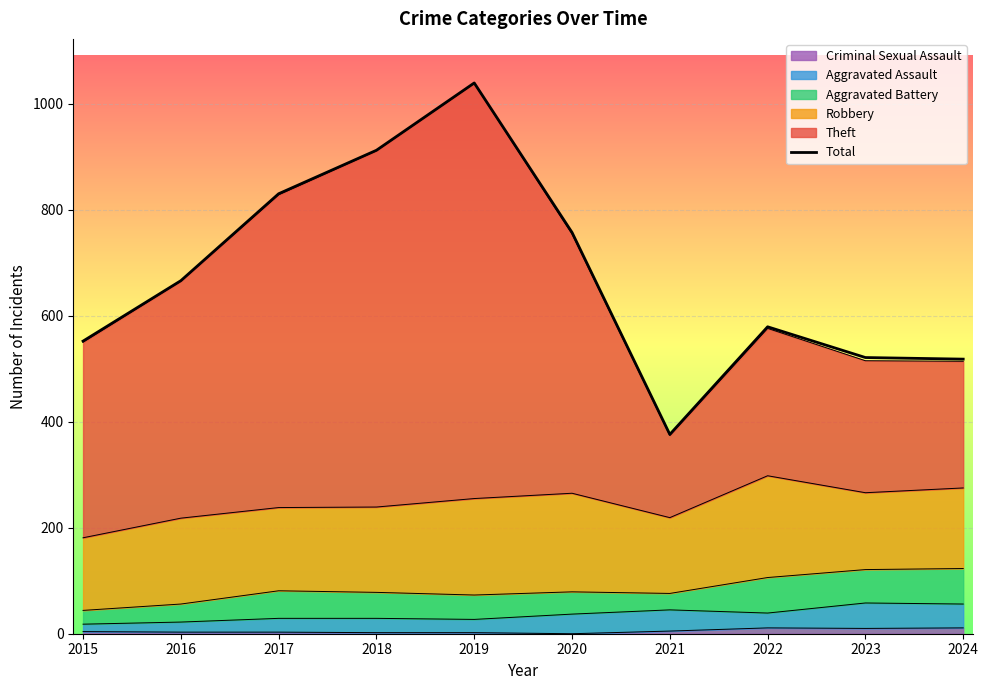

Which has a higher value, 2019 or 2015?

2019